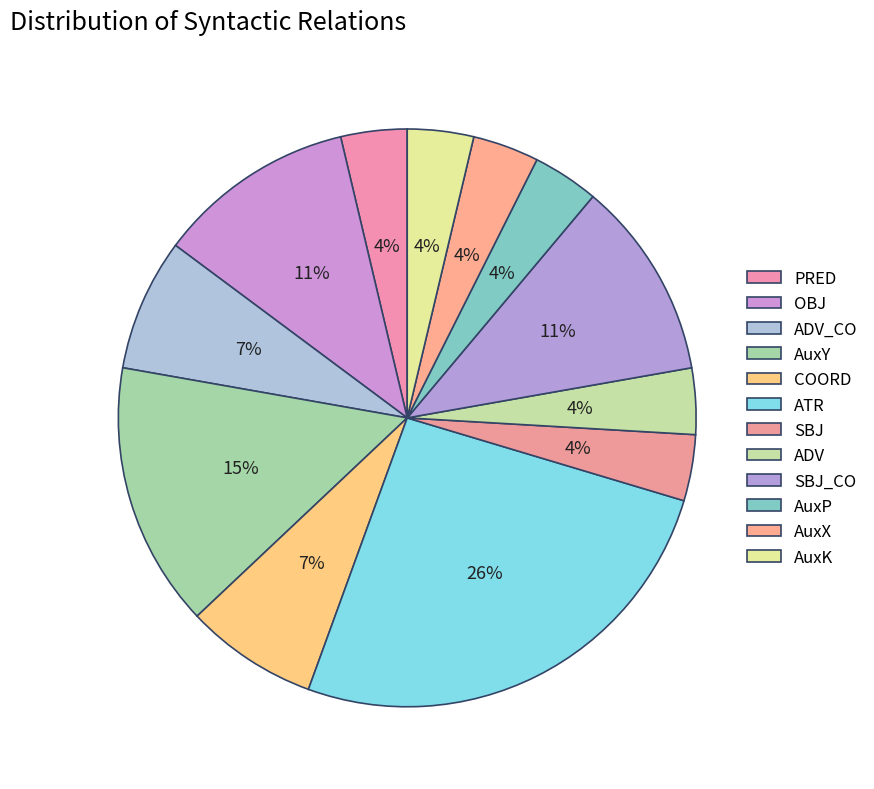

To the nearest percent, what percentage of the pie is PRED?

4%